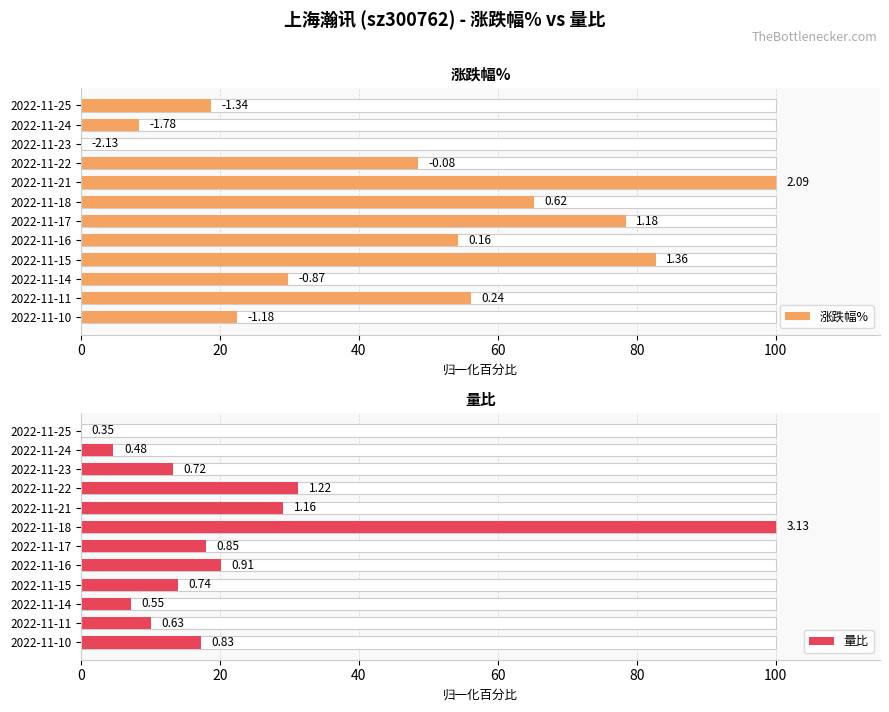

What is the difference between the second highest and second lowest values in the 涨跌幅% series?

74.4